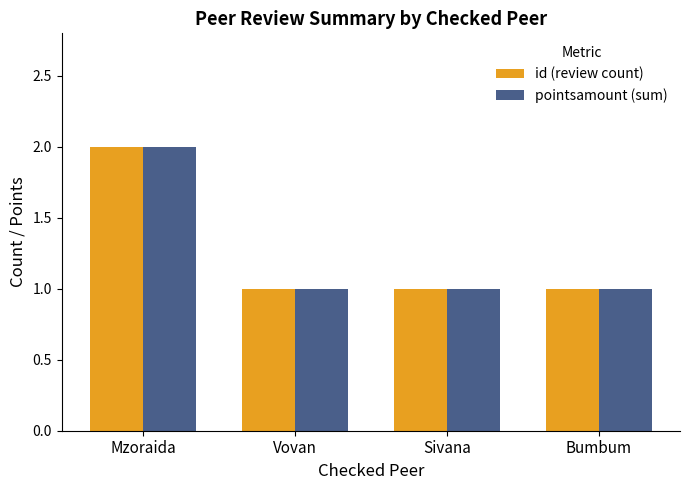

How many groups of bars are there?

4